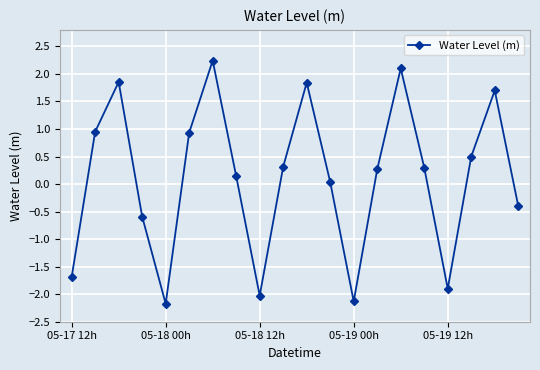

How many values are above zero?

13